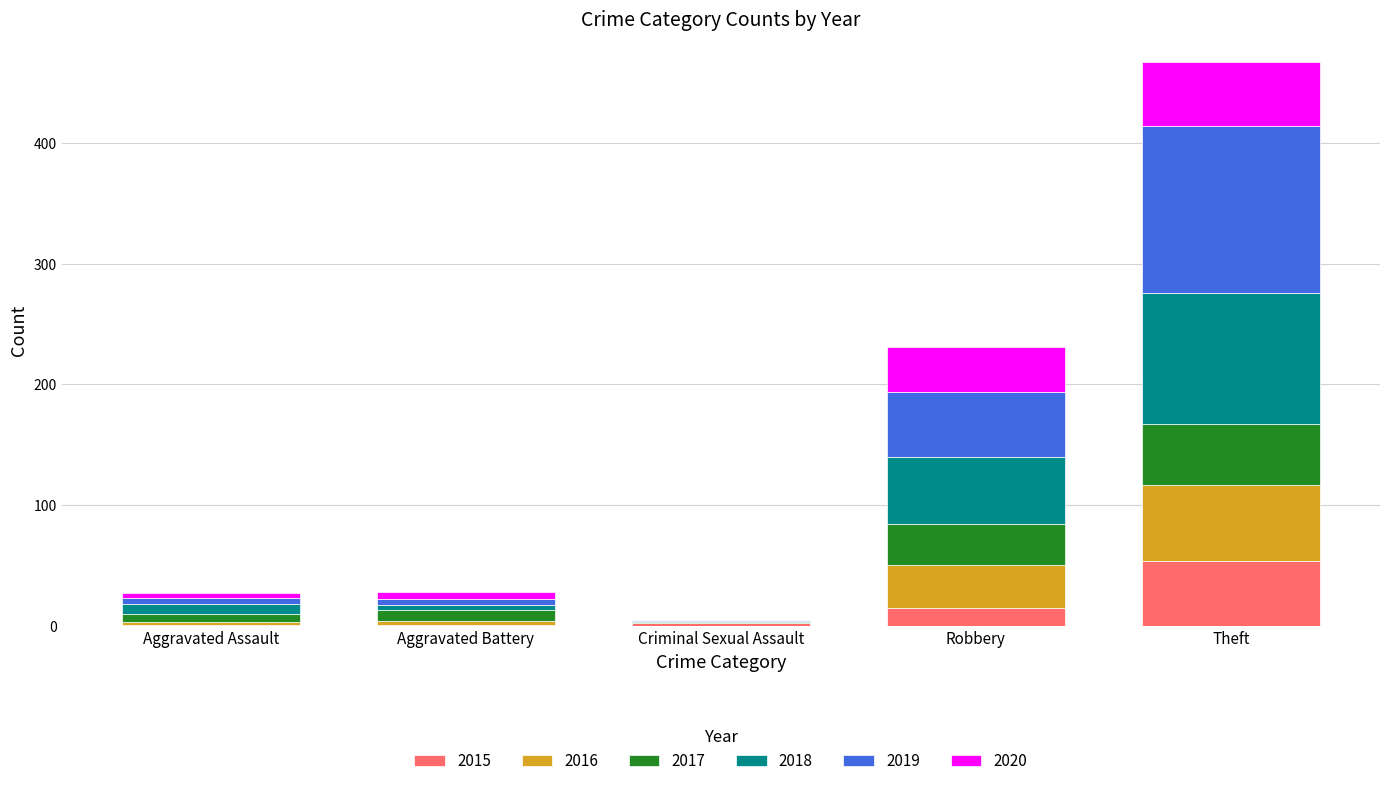

How many series are shown in this chart?

6